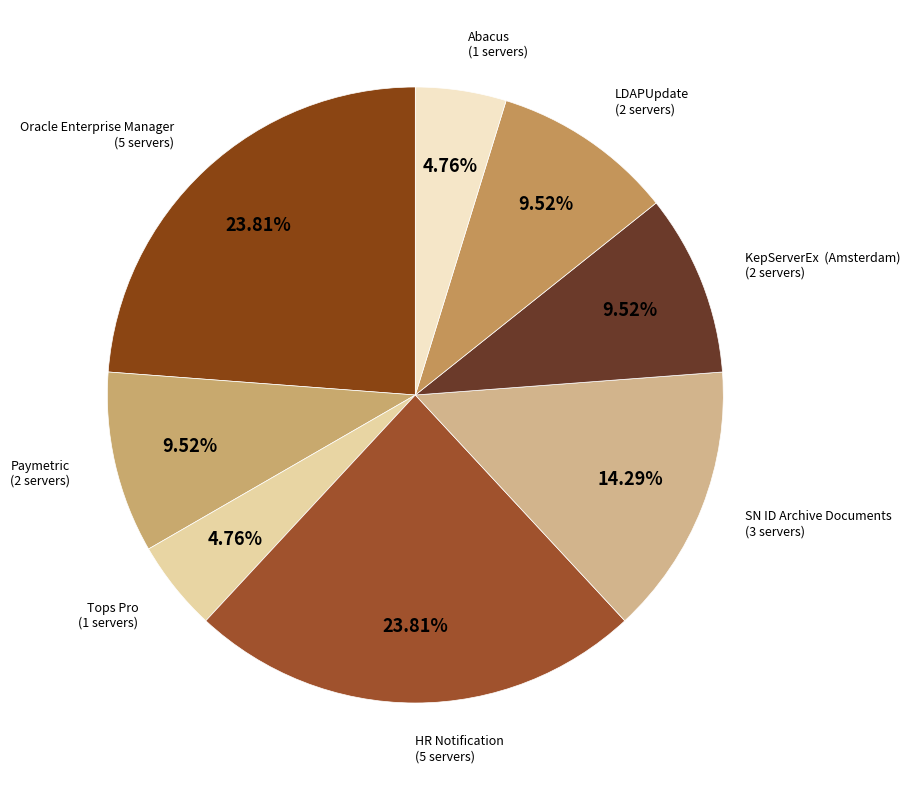

Count the number of slices in the pie.

8